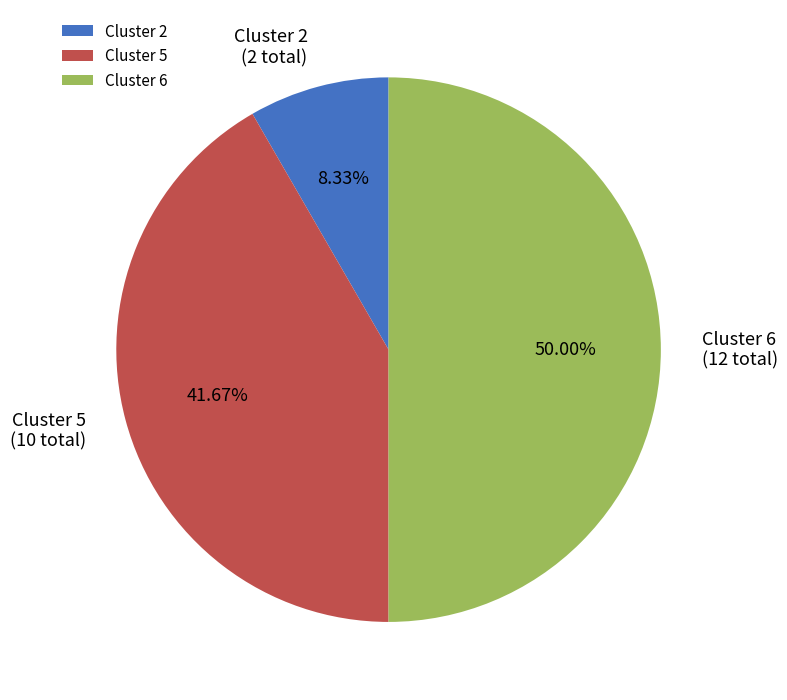

Does Cluster 2 account for over 50% of the chart?

No